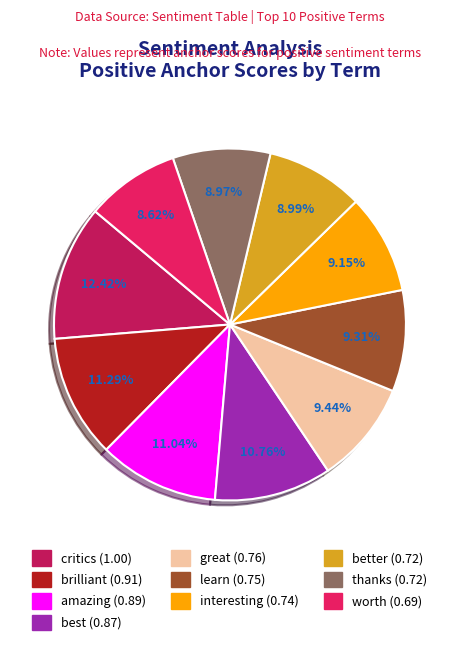

True or false: best accounts for 11% of the total.

True